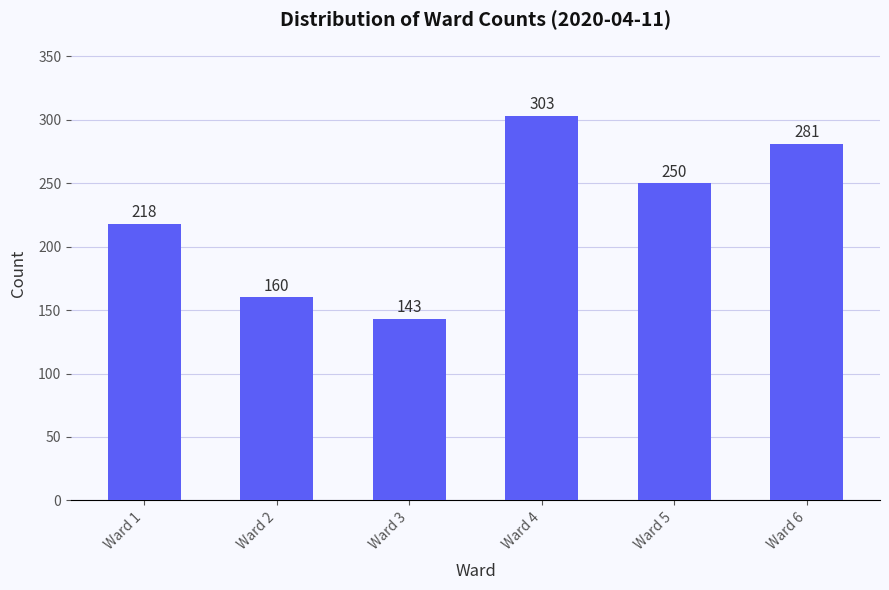

Count the values in the range 160 to 281.

4